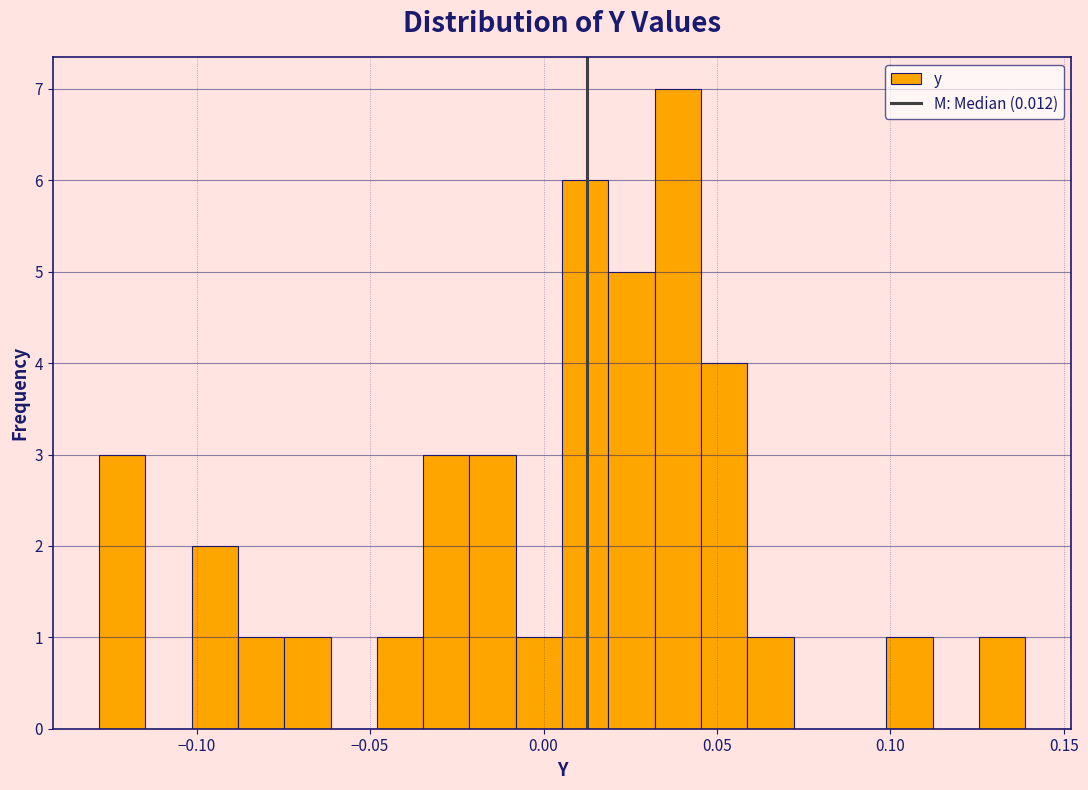

Read against the x-axis, roughly where is the centre of the tallest bar?

0.040